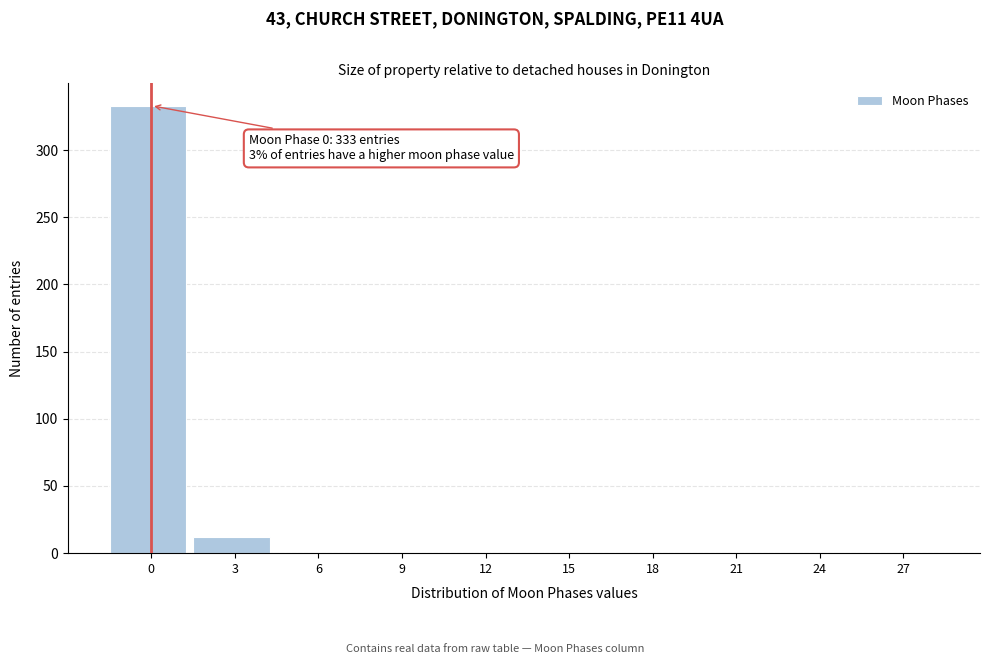

Reading left to right, list all the values displayed in this chart.

0=333	3=12	6=0	9=0	12=0	15=0	18=0	21=0	24=0	27=0